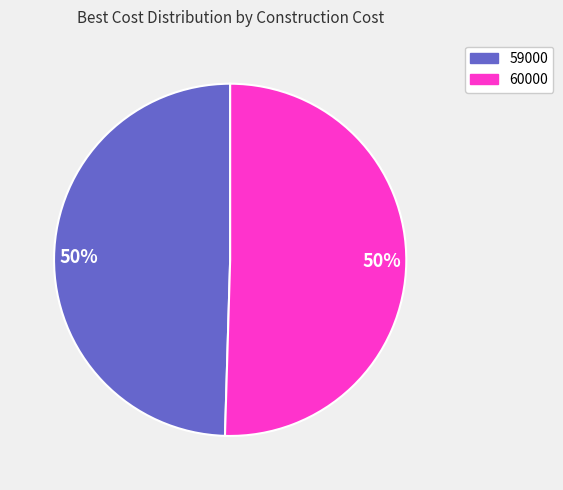

To the nearest percent, what is the average slice percentage?

50%